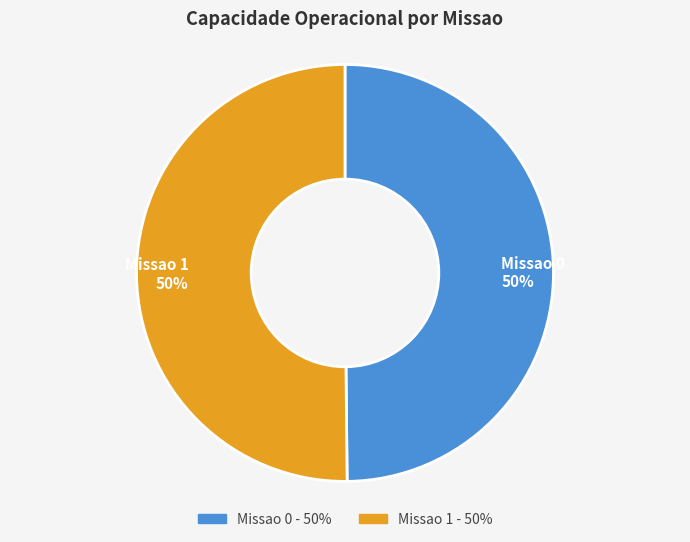

Approximately how many times larger is the value at Missao 1 50% compared to Missao 0 50%?

1.0